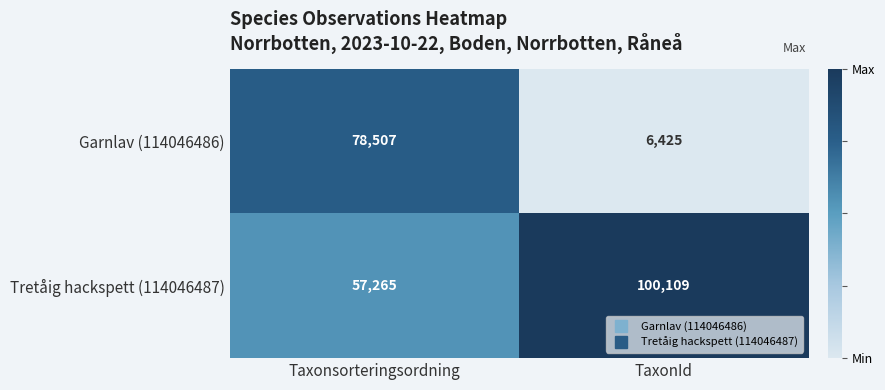

At which category does the chart reach its minimum across all series?

TaxonId